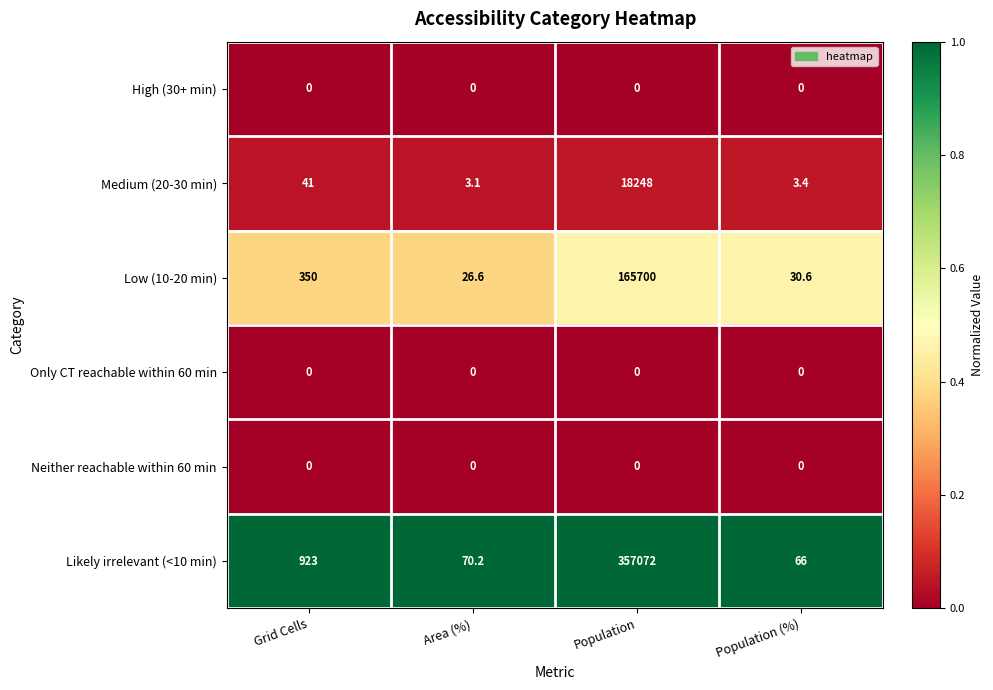

Which series has the widest spread of values?

Likely irrelevant (<10 min)